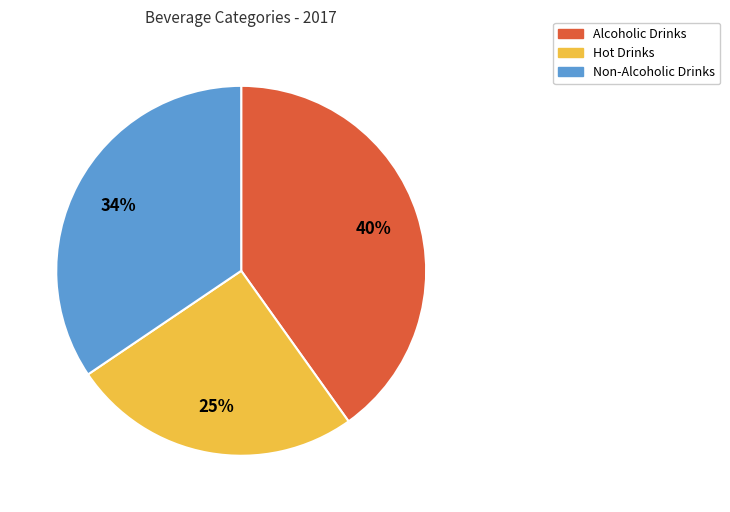

To the nearest percent, what is the average slice percentage?

33%